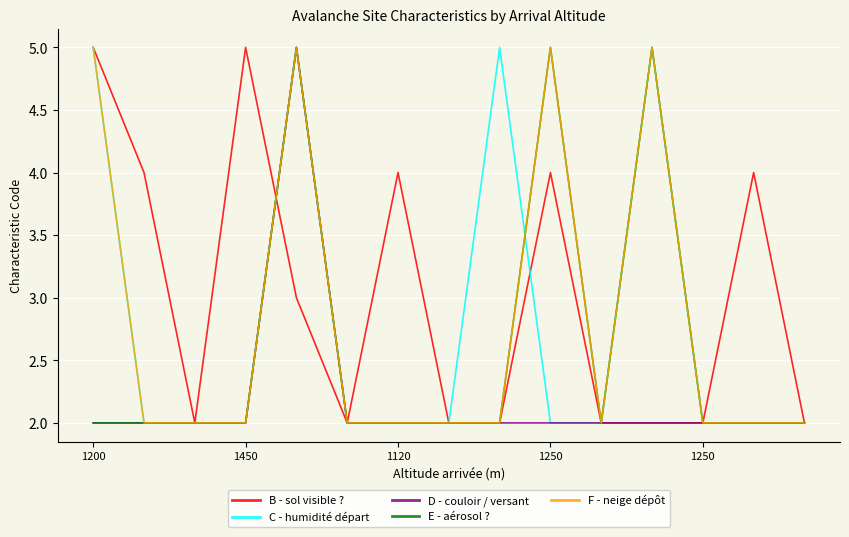

What is the greatest value displayed?

5